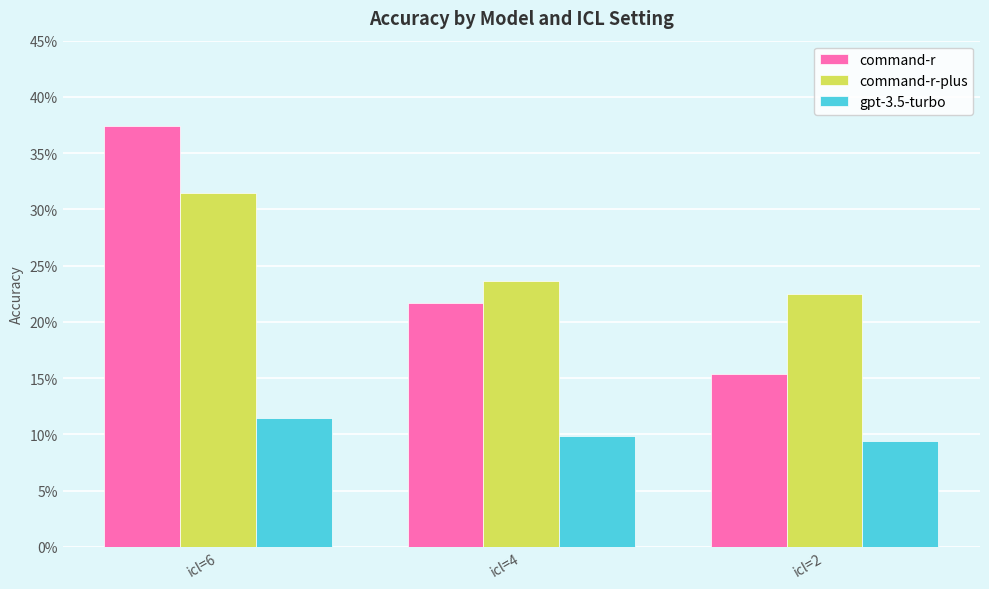

What are all the series names shown in the legend?

command-r, command-r-plus, gpt-3.5-turbo